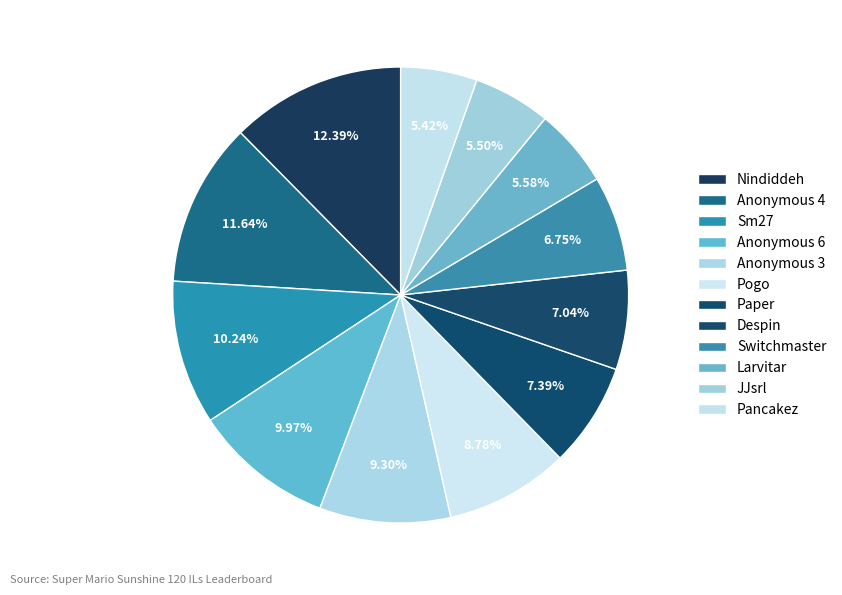

Does Anonymous 4 represent more than half of the total?

No